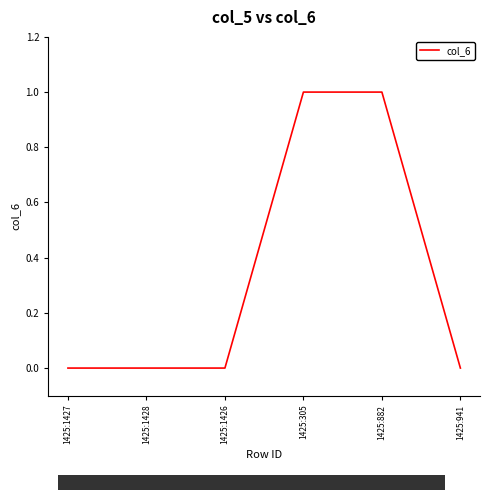

The chart shows a value of 1 at 1425:1426. True or false?

False